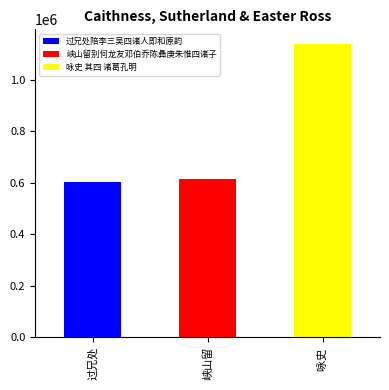

Which label corresponds to the largest value in the chart?

咏史 其四 诸葛孔明